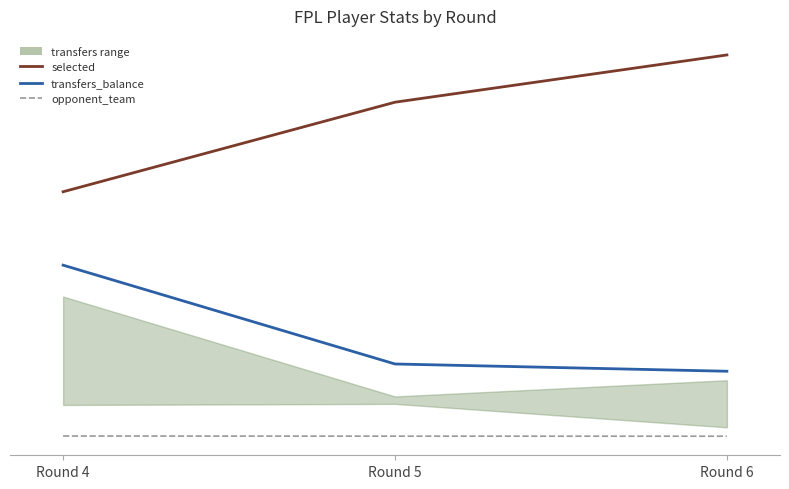

Reading right to left, transcribe all the data shown in this chart.

selected: 15545	13619	9969
transfers_balance: 2653	2949	6977
opponent_team: 5	7	13